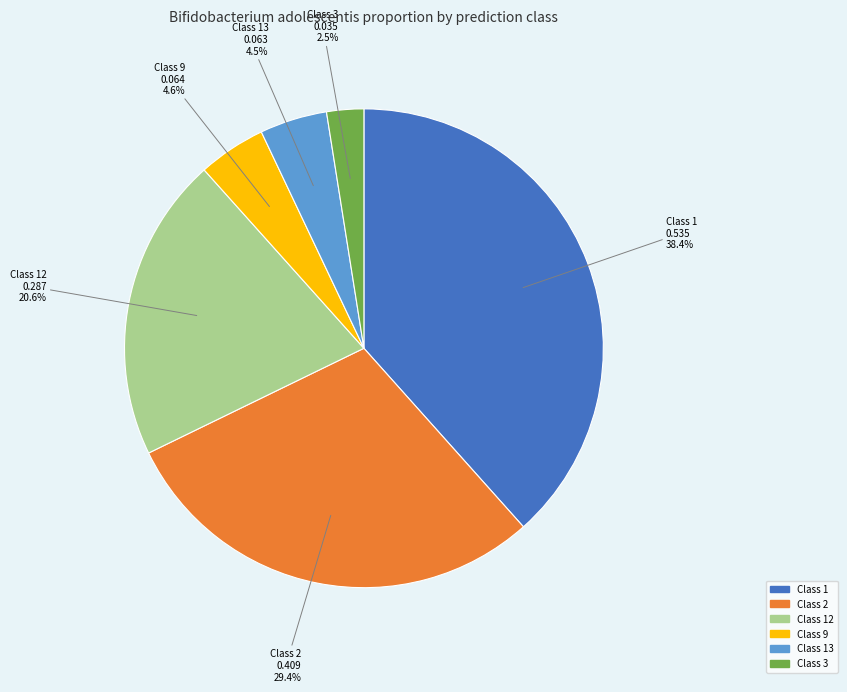

Is there a majority slice in this chart?

No